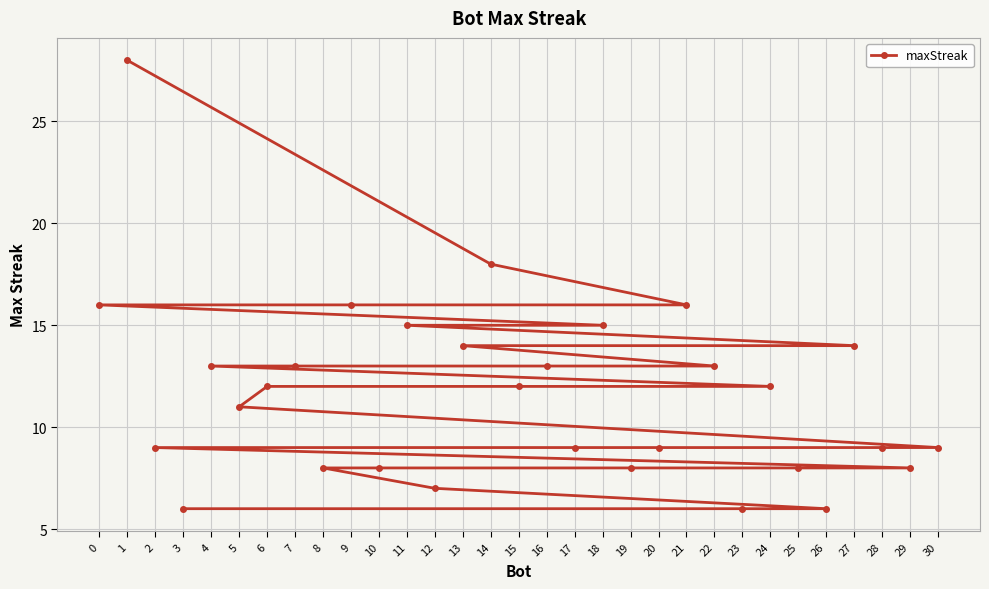

What is the value of the 3rd point from the left?

9